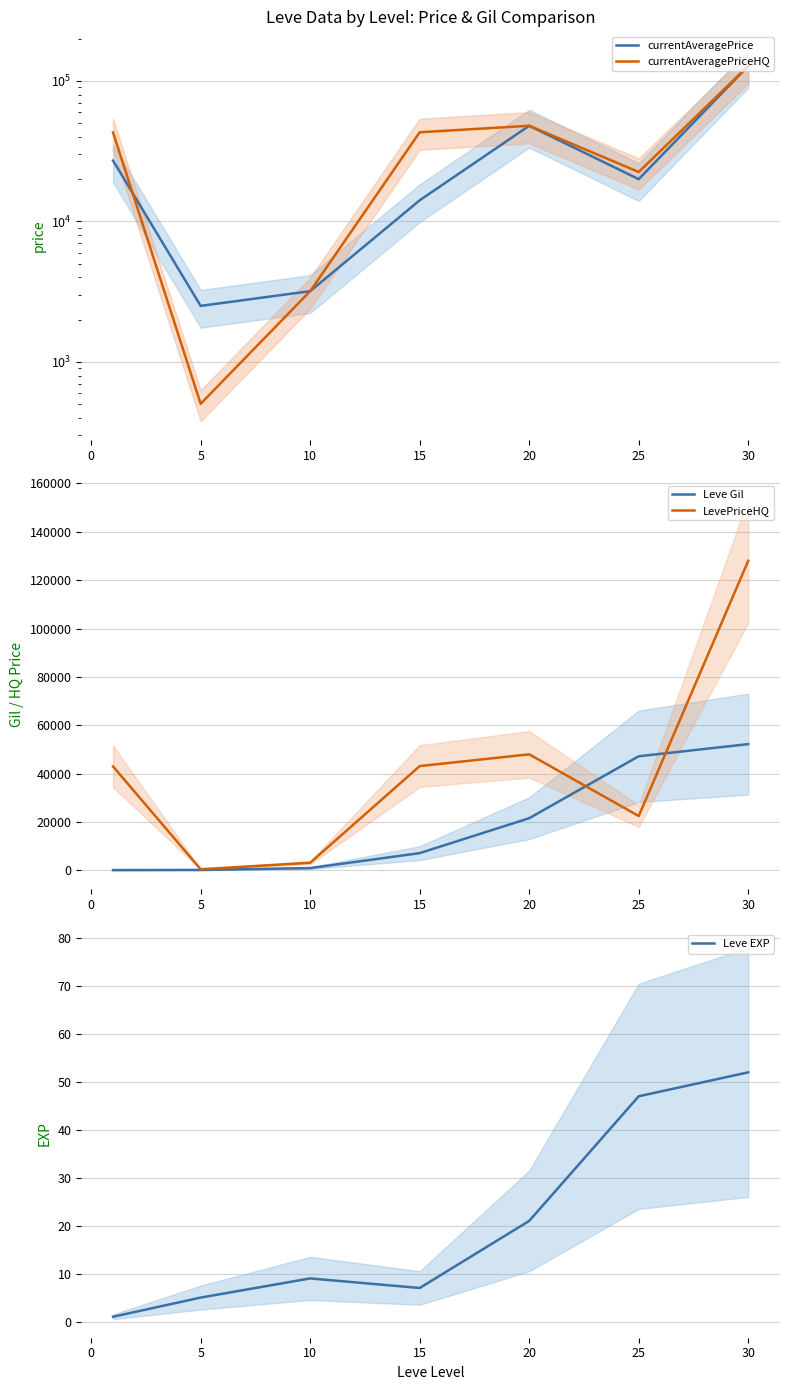

How many categories are shown in the chart?

7